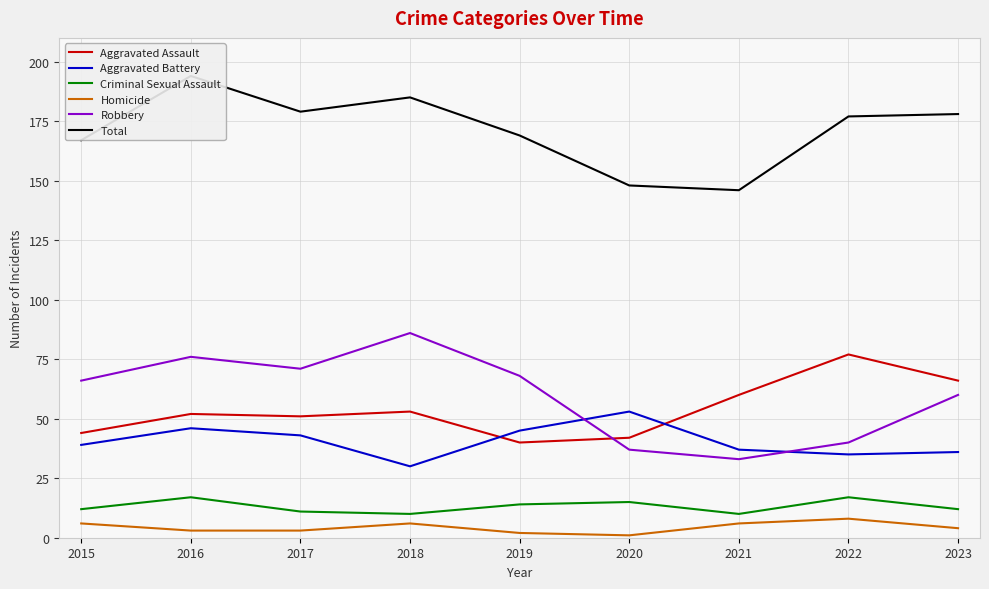

What is the highest value of the Aggravated Battery series?

53